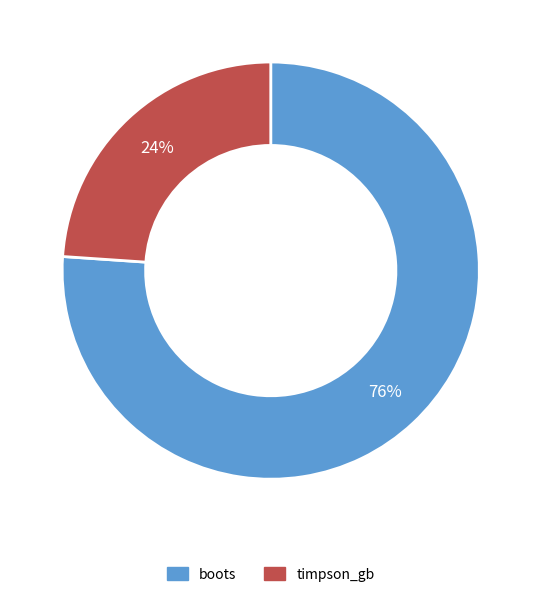

Approximately how many times larger is the value at boots compared to timpson_gb?

3.2